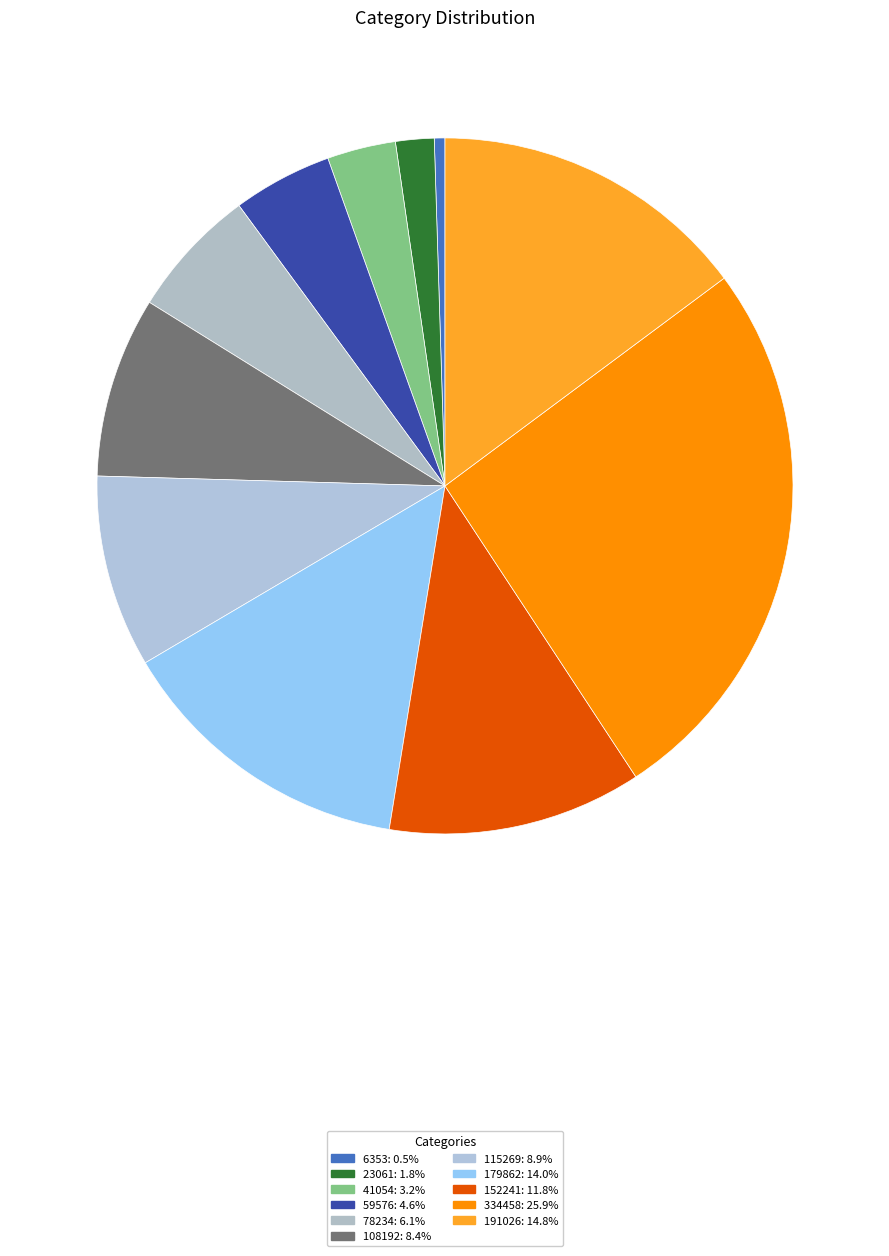

How many segments does this pie chart have?

11